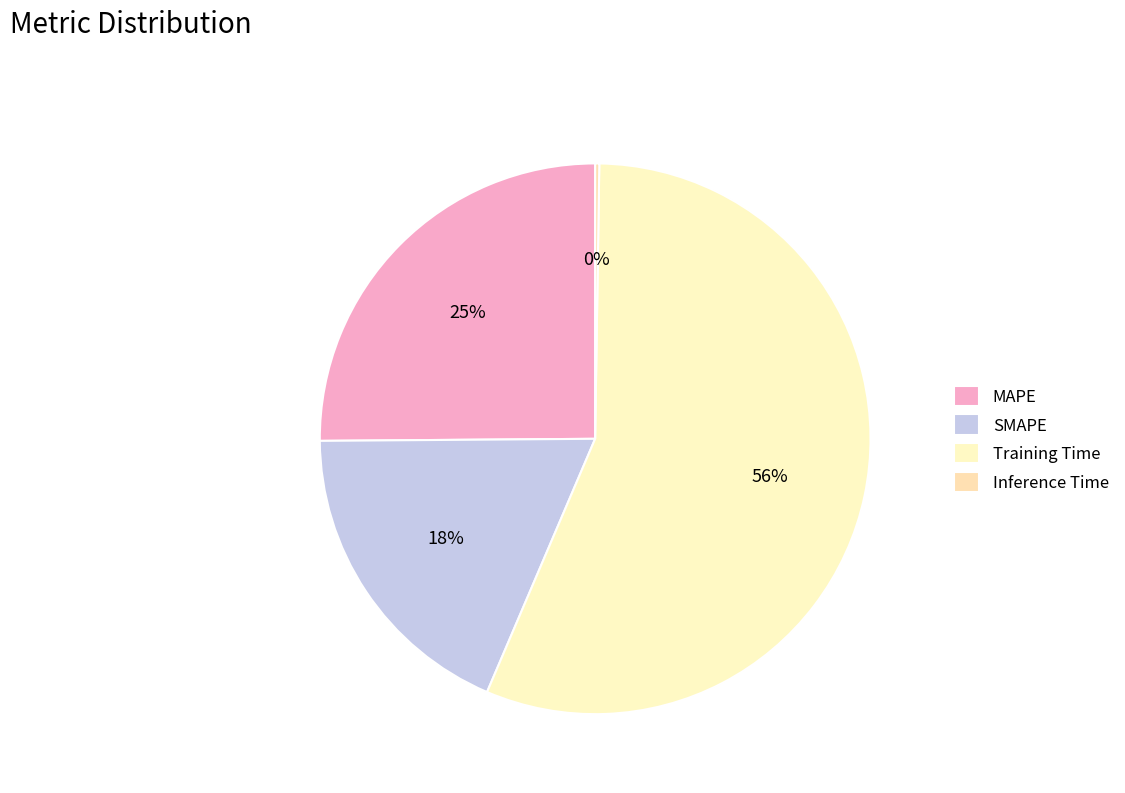

The Training Time slice represents 56% of the pie. True or false?

True